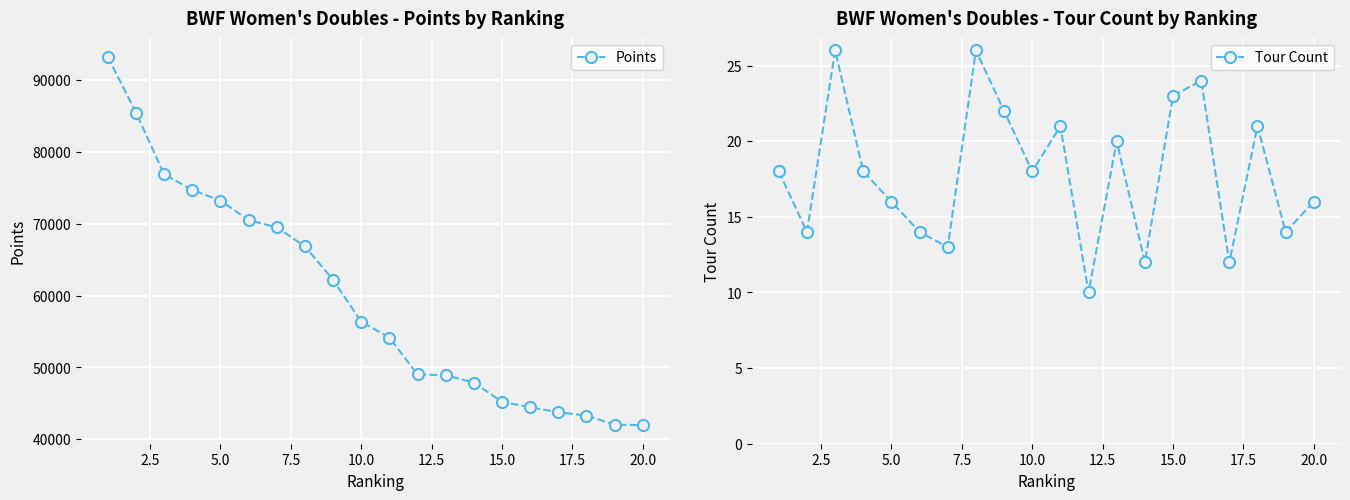

What is the lowest value of the Points series?

41949.7